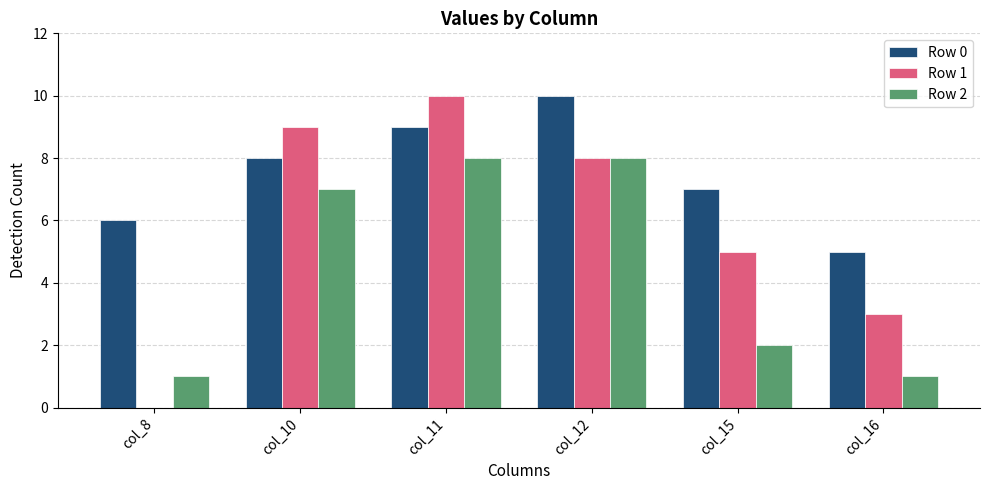

Reading left to right, list all the values displayed in this chart.

Row 0: col_8=6	col_10=8	col_11=9	col_12=10	col_15=7	col_16=5
Row 1: col_8=0	col_10=9	col_11=10	col_12=8	col_15=5	col_16=3
Row 2: col_8=1	col_10=7	col_11=8	col_12=8	col_15=2	col_16=1